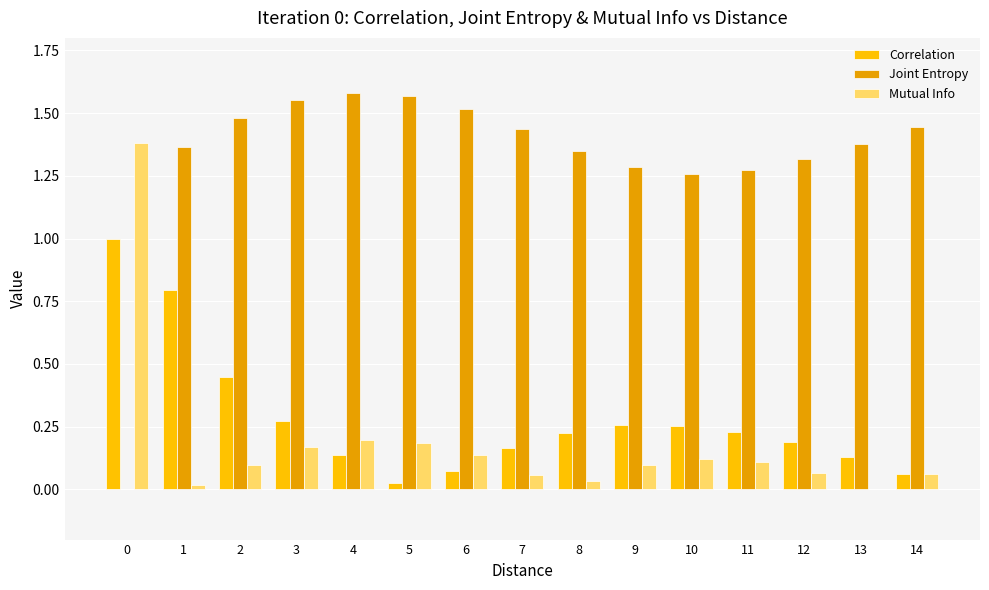

How many groups of bars are there?

15